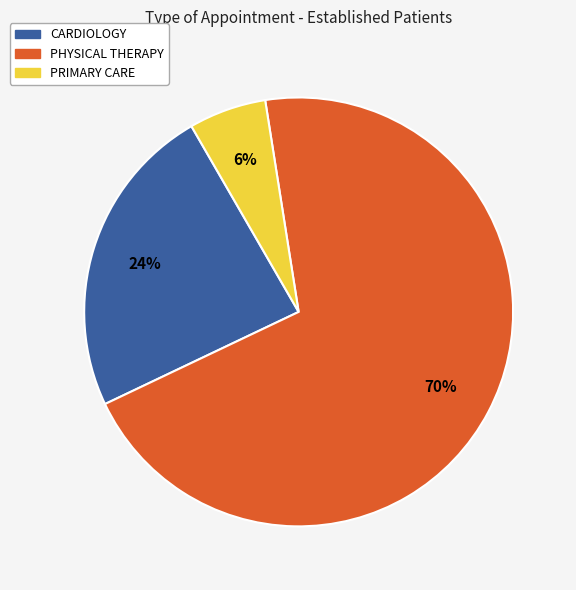

Between PRIMARY CARE and PHYSICAL THERAPY, which is larger?

PHYSICAL THERAPY